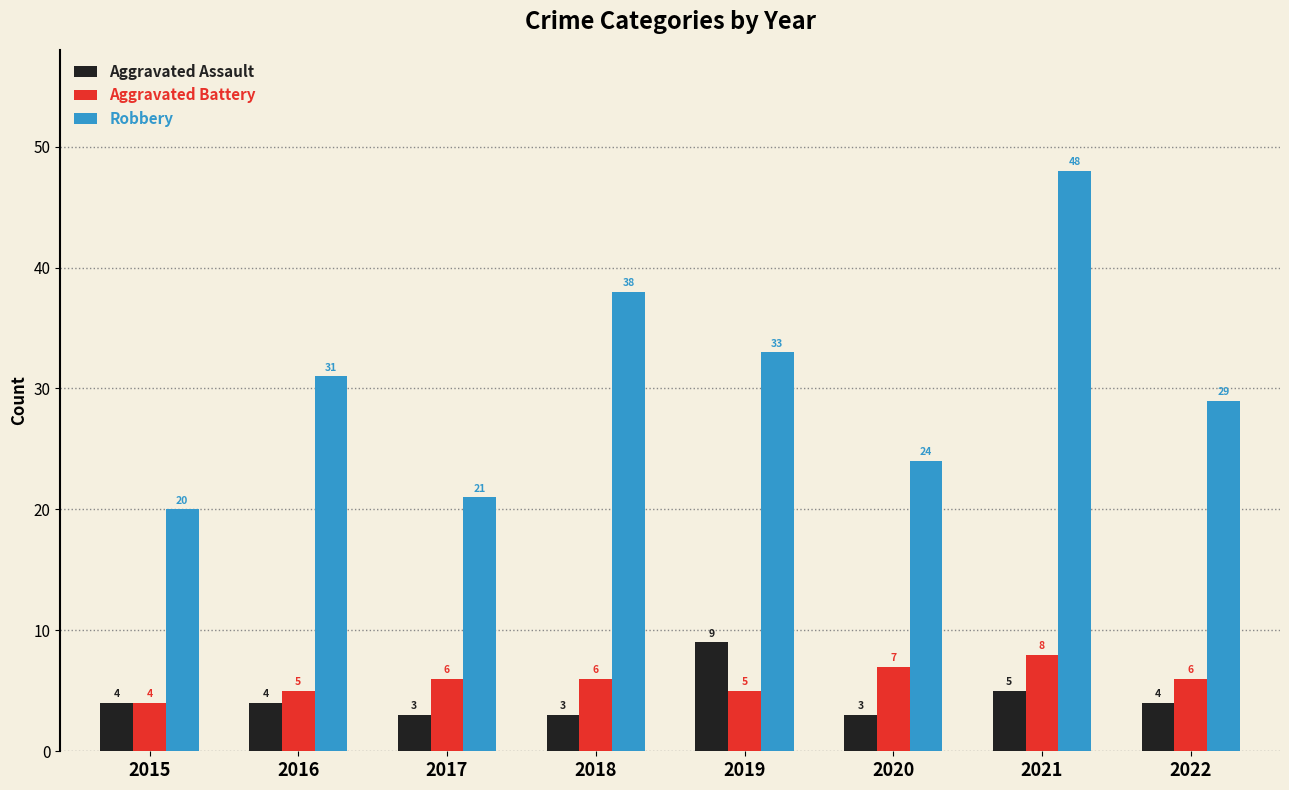

Which series has the widest spread of values?

Robbery